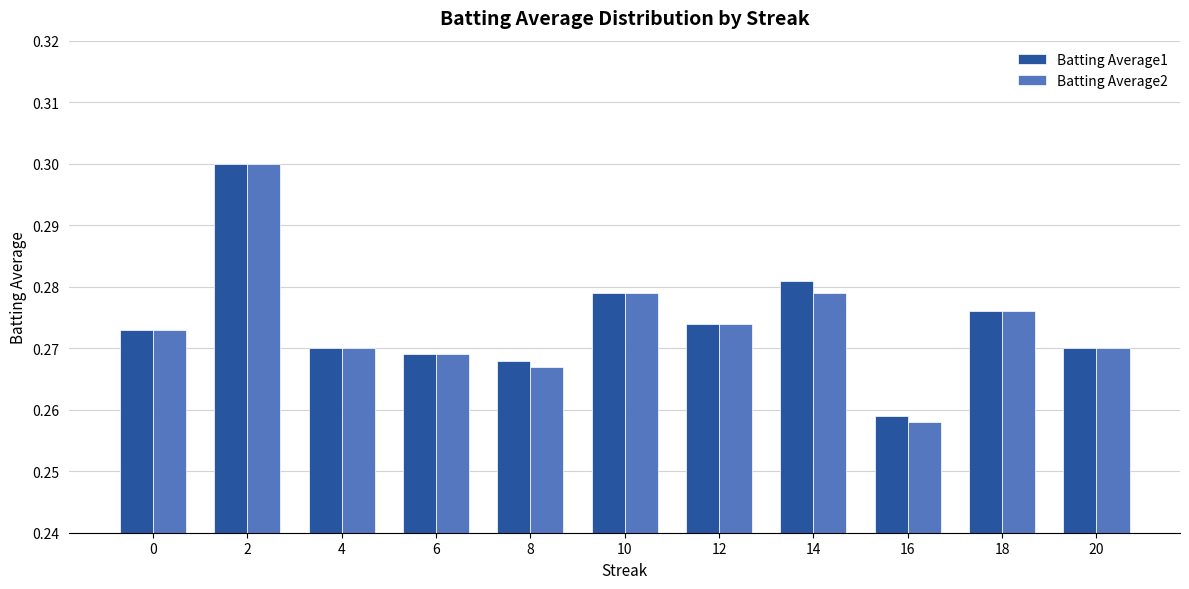

Is it true that Batting Average1 equals 0.4 at 4?

False